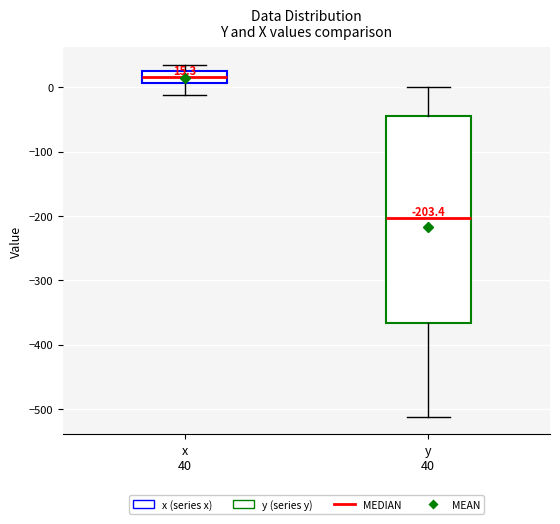

Comparing the boxes themselves (not the whiskers), which one is the tallest?

y 40